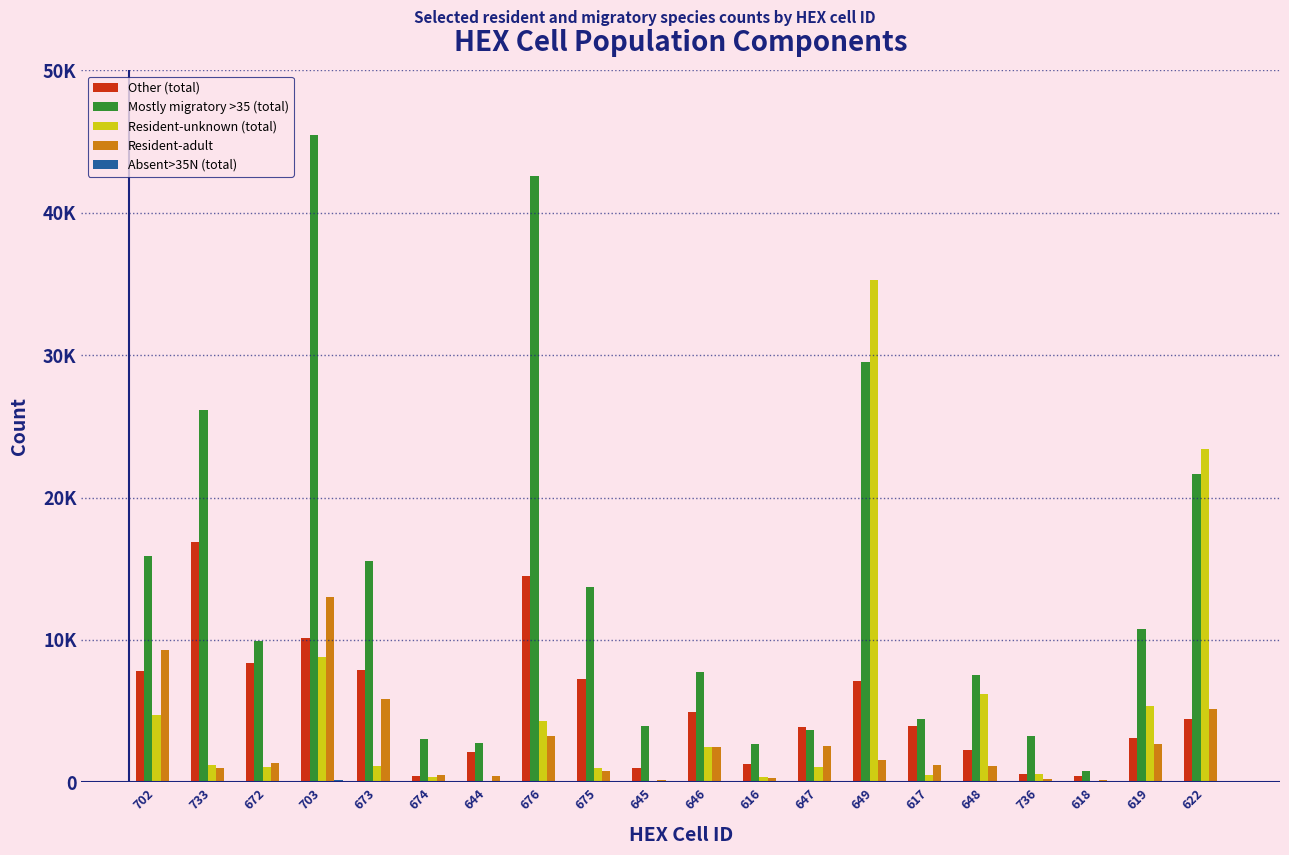

Does the chart contain stacked bars?

No